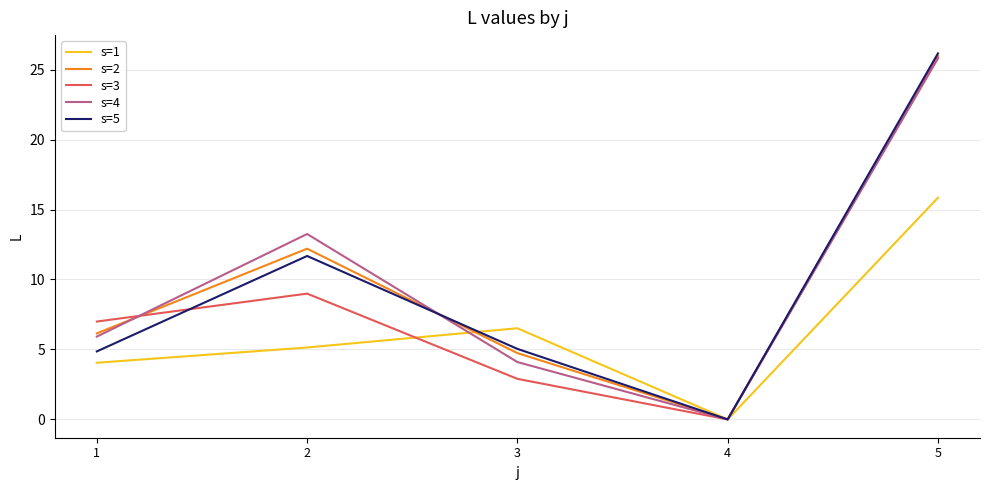

Which series changed the most between 4 and 5?

s=5